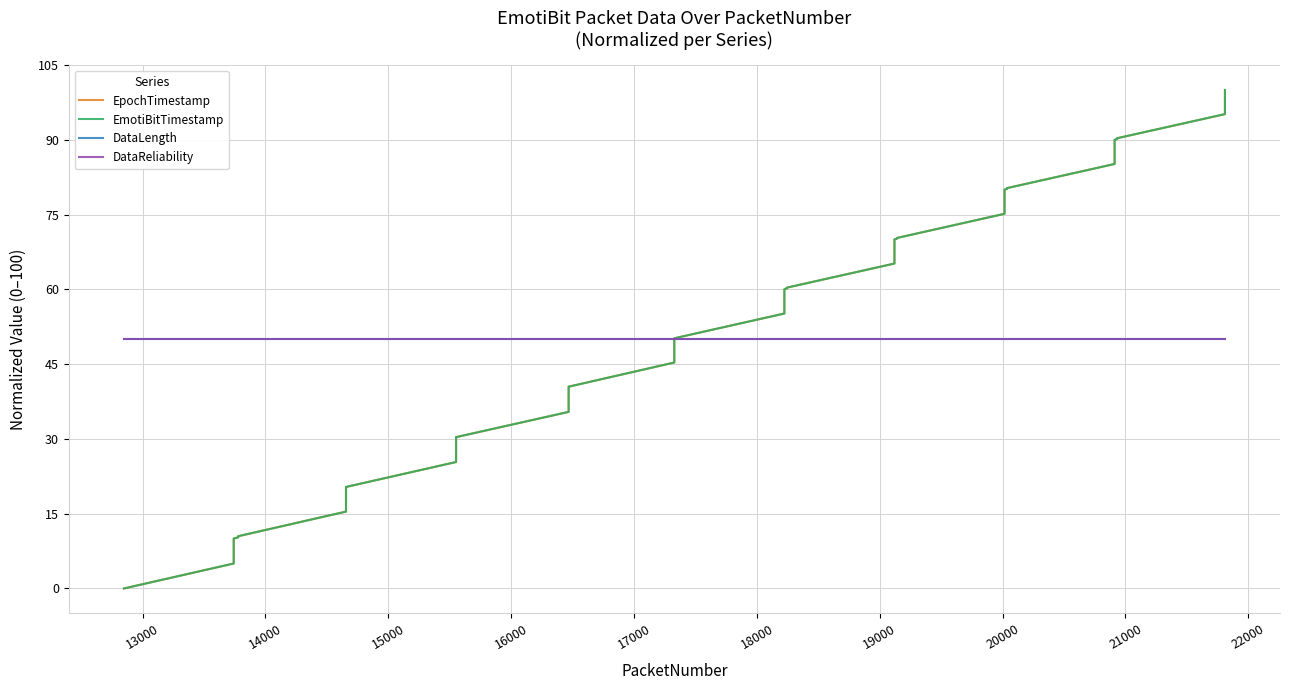

Reading right to left, extract all data points from this chart.

EpochTimestamp: 100.0	95.2	90.3	90.2	90.0	85.2	80.3	80.2	80.0	75.2	70.3	70.2	70.0	65.2	60.3	60.2	60.0	55.2	50.3	50.2	50.2	45.3	40.5	40.5	40.5	35.4	30.4	30.4	30.4	25.4	20.4	20.4	20.4	15.4	10.5	10.3	10.0	5.0	0.0
EmotiBitTimestamp: 100.0	95.2	90.3	90.2	90.0	85.2	80.3	80.2	80.0	75.2	70.3	70.2	70.0	65.2	60.3	60.2	60.0	55.2	50.3	50.2	50.2	45.3	40.5	40.5	40.5	35.4	30.4	30.4	30.4	25.4	20.4	20.4	20.4	15.4	10.5	10.3	10.0	5.0	0.0
DataLength: 50.0	50.0	50.0	50.0	50.0	50.0	50.0	50.0	50.0	50.0	50.0	50.0	50.0	50.0	50.0	50.0	50.0	50.0	50.0	50.0	50.0	50.0	50.0	50.0	50.0	50.0	50.0	50.0	50.0	50.0	50.0	50.0	50.0	50.0	50.0	50.0	50.0	50.0	50.0
DataReliability: 50.0	50.0	50.0	50.0	50.0	50.0	50.0	50.0	50.0	50.0	50.0	50.0	50.0	50.0	50.0	50.0	50.0	50.0	50.0	50.0	50.0	50.0	50.0	50.0	50.0	50.0	50.0	50.0	50.0	50.0	50.0	50.0	50.0	50.0	50.0	50.0	50.0	50.0	50.0